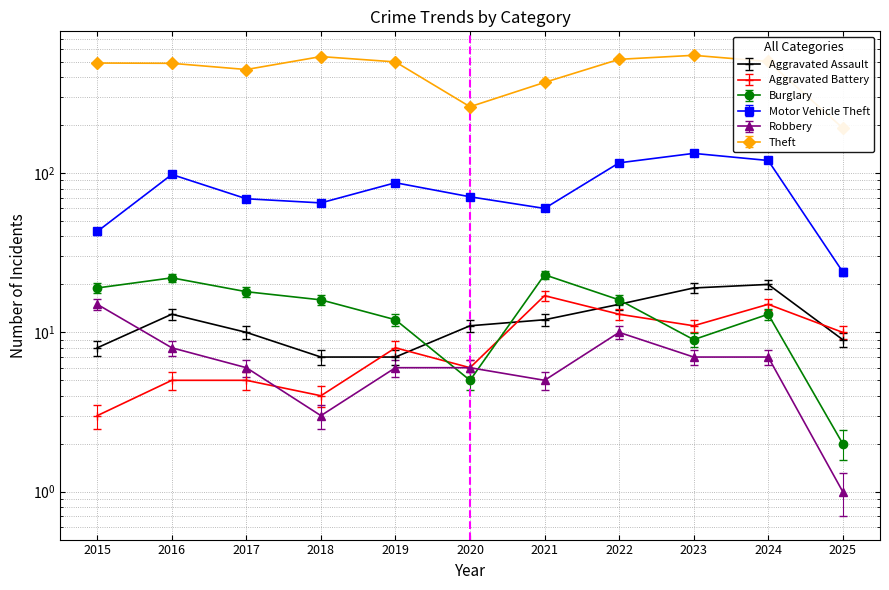

Reading left to right, what are all the values shown in this chart?

Aggravated Assault: 2015=8	2016=13	2017=10	2018=7	2019=7	2020=11	2021=12	2022=15	2023=19	2024=20	2025=9
Aggravated Battery: 2015=3	2016=5	2017=5	2018=4	2019=8	2020=6	2021=17	2022=13	2023=11	2024=15	2025=10
Burglary: 2015=19	2016=22	2017=18	2018=16	2019=12	2020=5	2021=23	2022=16	2023=9	2024=13	2025=2
Motor Vehicle Theft: 2015=43	2016=98	2017=69	2018=65	2019=87	2020=71	2021=60	2022=116	2023=133	2024=120	2025=24
Robbery: 2015=15	2016=8	2017=6	2018=3	2019=6	2020=6	2021=5	2022=10	2023=7	2024=7	2025=1
Theft: 2015=491	2016=489	2017=447	2018=539	2019=499	2020=261	2021=371	2022=518	2023=549	2024=502	2025=192